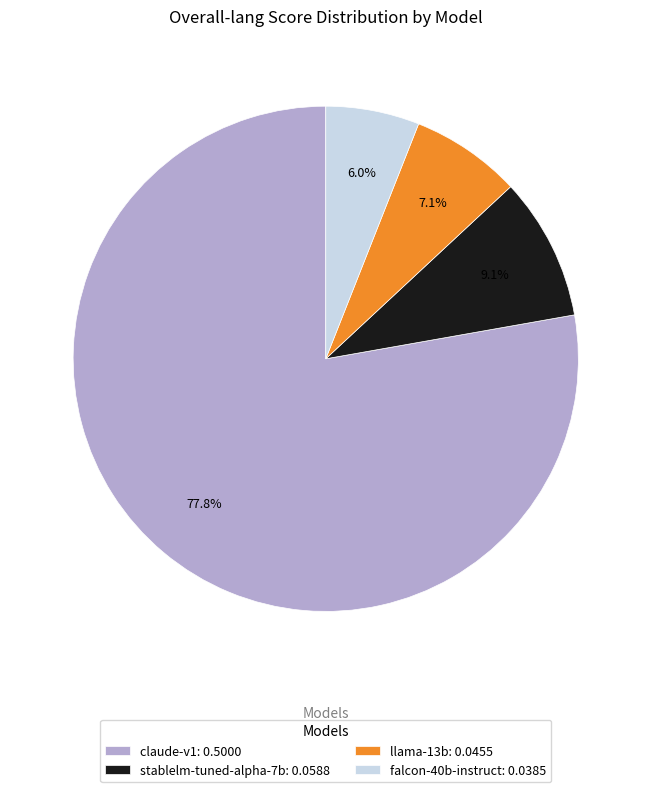

What percentage do stablelm-tuned-alpha-7b and llama-13b together represent?

16.2%